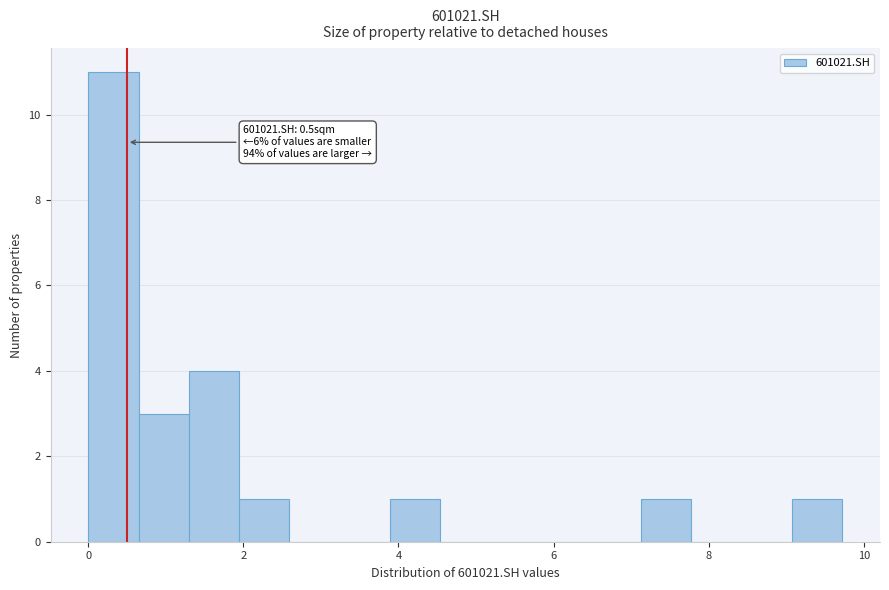

Around what value on the x-axis is the tallest bar? Give the approximate position of its centre, as read against the axis.

0.4